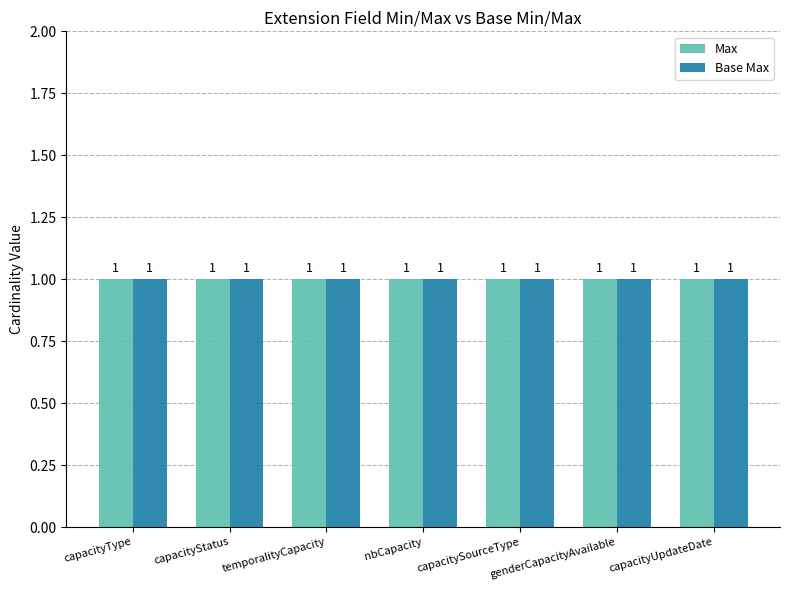

Between capacitySourceType and capacityUpdateDate, which series saw the biggest shift?

Max